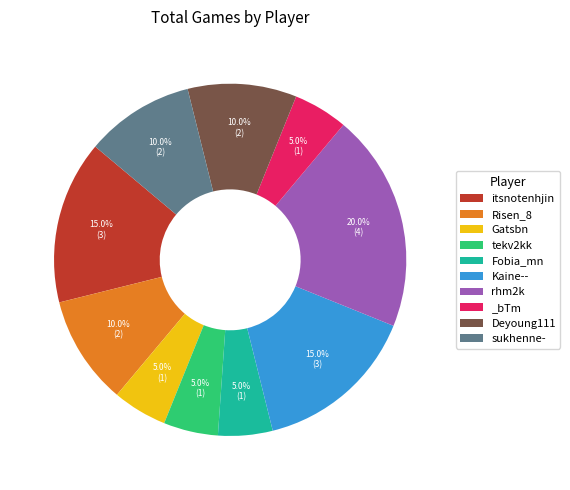

Which has a higher value, rhm2k or sukhenne-?

rhm2k